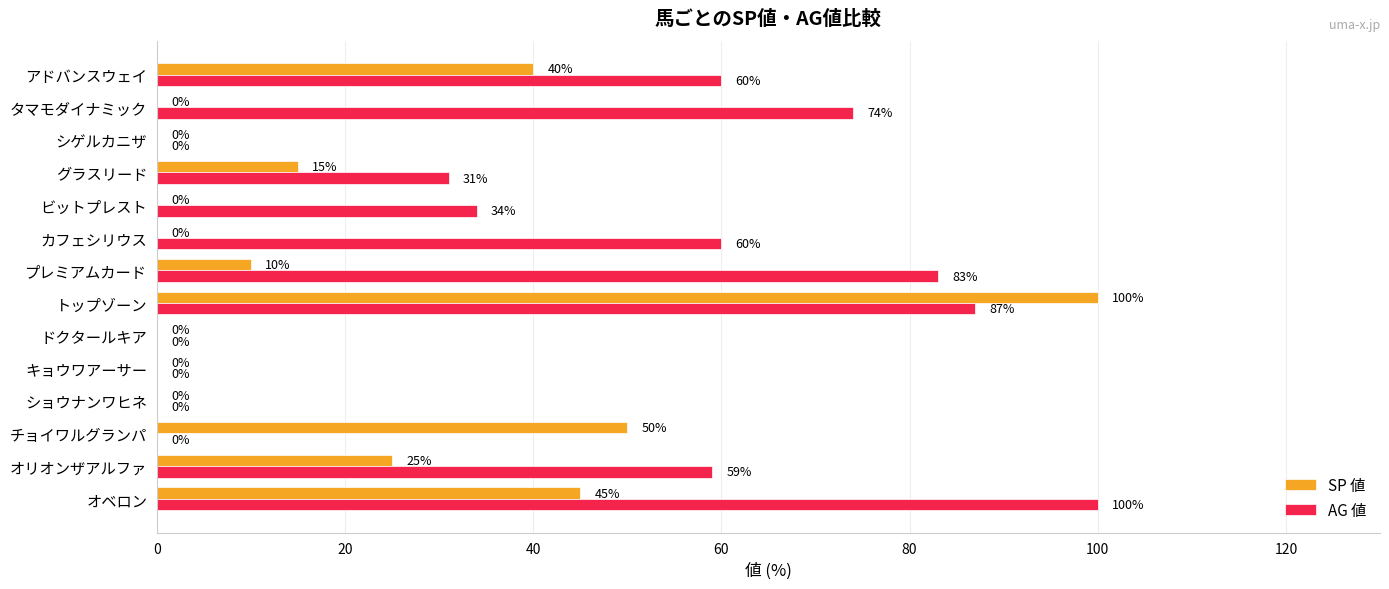

How many categories are shown in the chart?

14